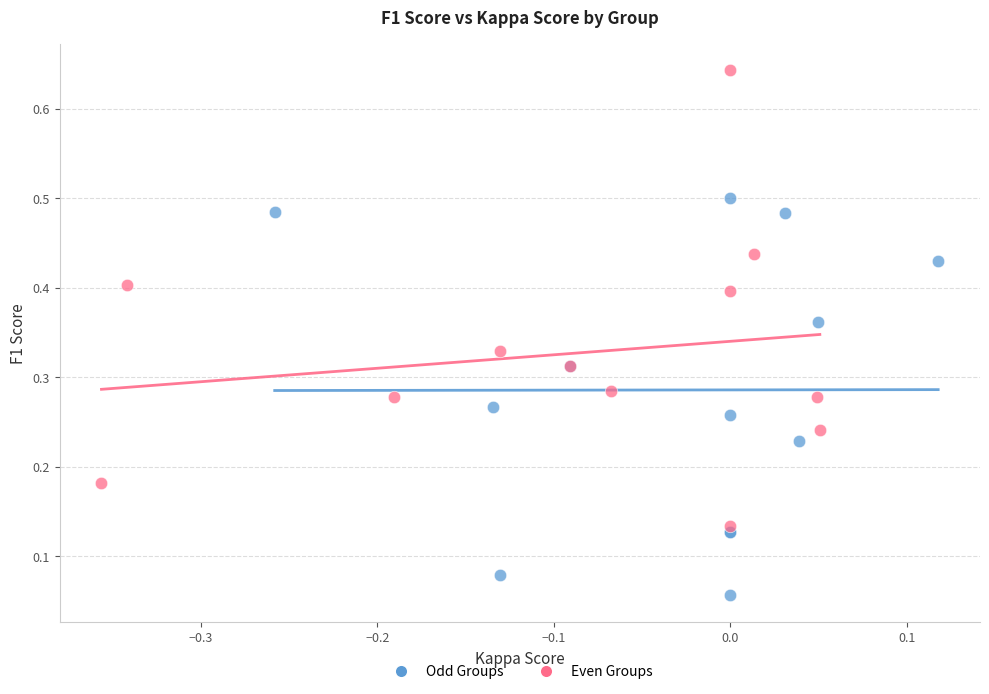

What are all the series names shown in the legend?

Odd Groups, Even Groups